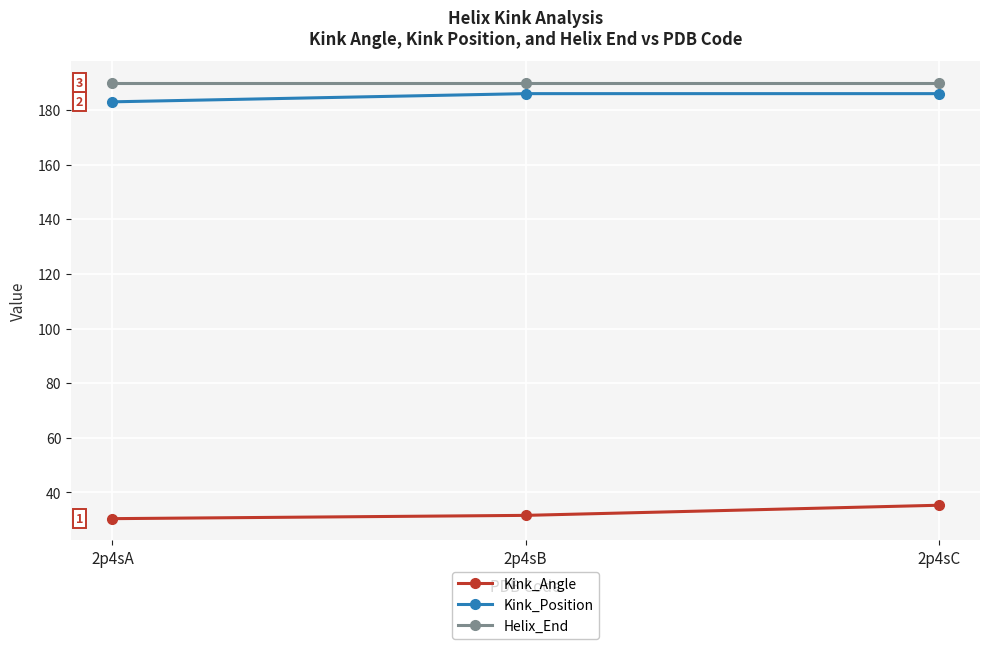

Reading left to right, transcribe all the data shown in this chart.

Kink_Angle: 30.4	31.6	35.3
Kink_Position: 183.0	186.0	186.0
Helix_End: 190.0	190.0	190.0